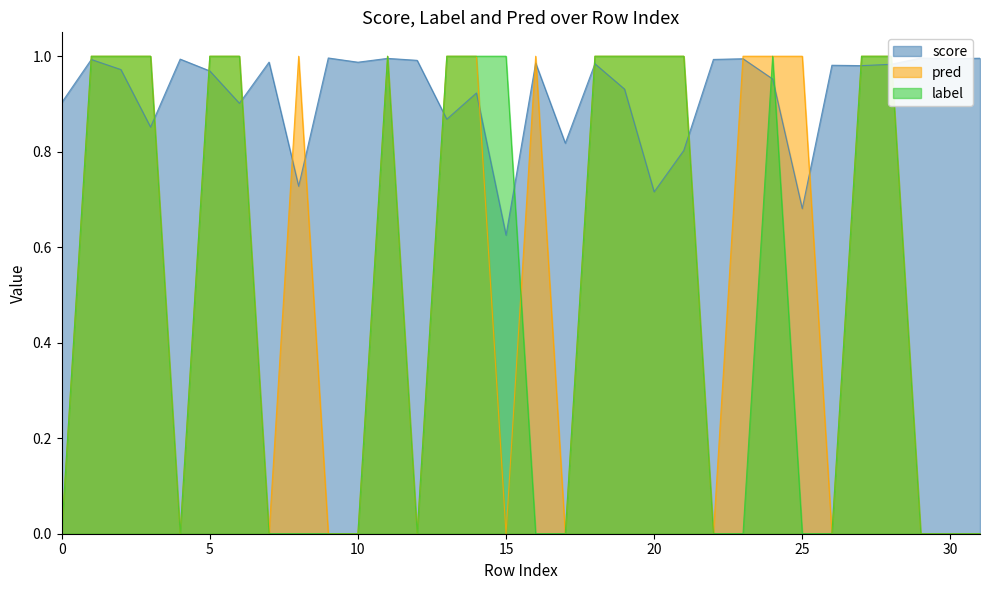

Reading left to right, list all the values displayed in this chart.

score: 0.9	1.0	1.0	0.9	1.0	1.0	0.9	1.0	0.7	1.0	1.0	1.0	1.0	0.9	0.9	0.6	1.0	0.8	1.0	0.9	0.7	0.8	1.0	1.0	1.0	0.7	1.0	1.0	1.0	1.0	1.0	1.0
label: 0.0	1.0	1.0	1.0	0.0	1.0	1.0	0.0	0.0	0.0	0.0	1.0	0.0	1.0	1.0	1.0	0.0	0.0	1.0	1.0	1.0	1.0	0.0	0.0	1.0	0.0	0.0	1.0	1.0	0.0	0.0	0.0
pred: 0.0	1.0	1.0	1.0	0.0	1.0	1.0	0.0	1.0	0.0	0.0	1.0	0.0	1.0	1.0	0.0	1.0	0.0	1.0	1.0	1.0	1.0	0.0	1.0	1.0	1.0	0.0	1.0	1.0	0.0	0.0	0.0